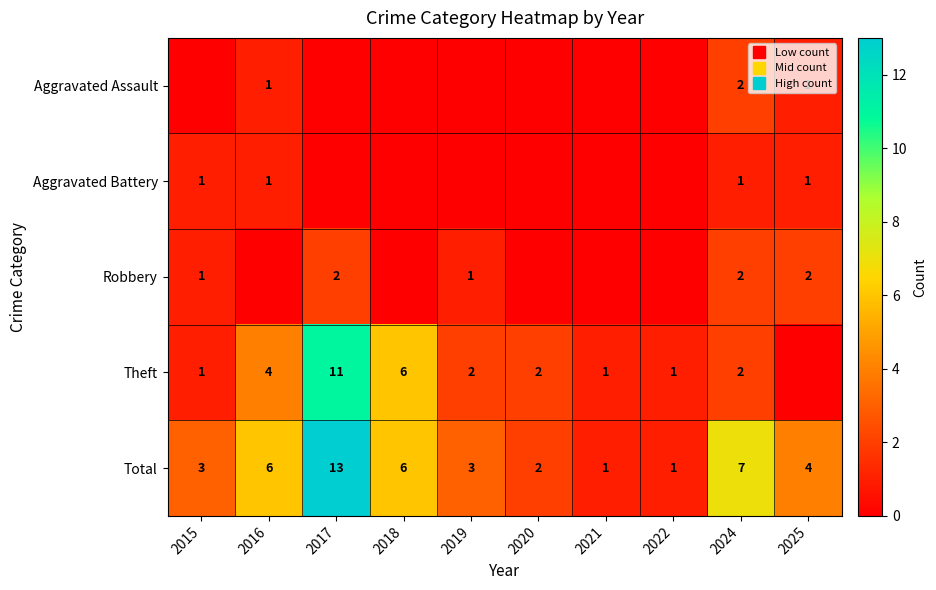

What is the maximum value for Aggravated Battery?

1